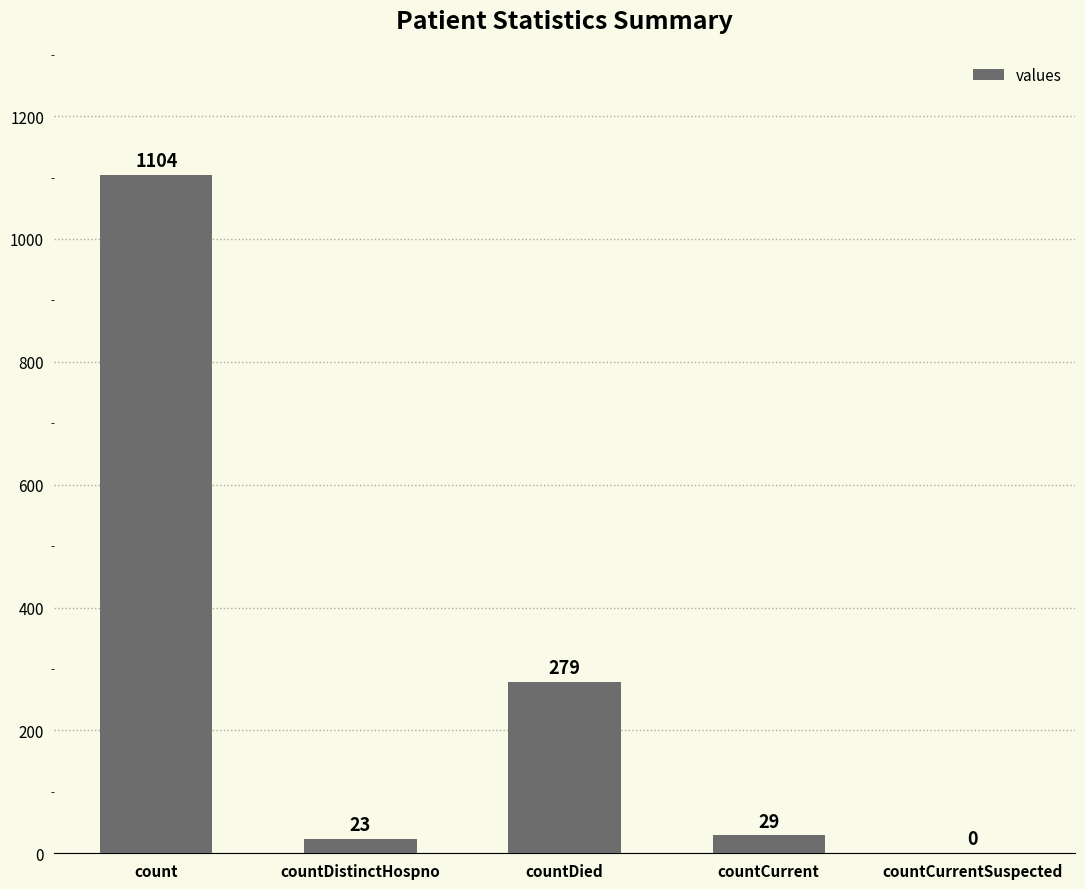

What is the approximate value at countDistinctHospno, to the nearest 10?

20